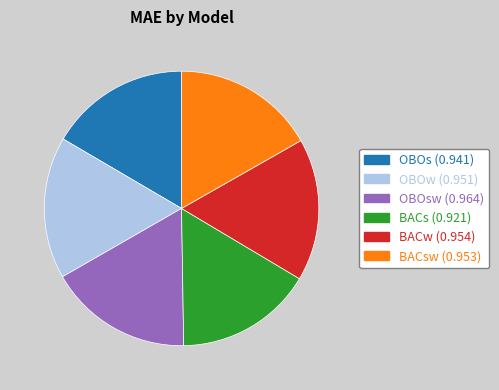

How many slices are in this pie chart?

6